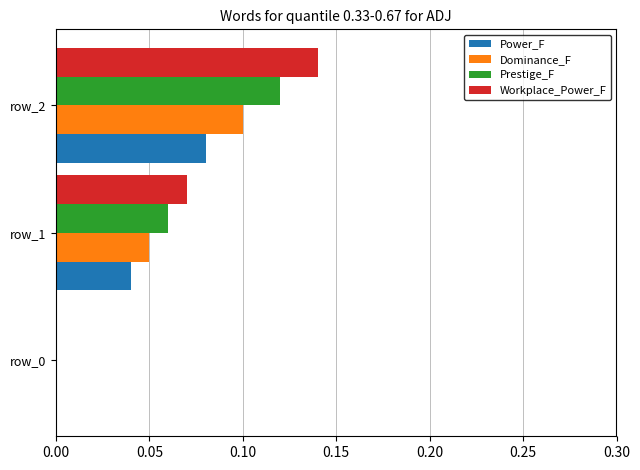

Which category has the highest value in the Dominance_F series?

row_2